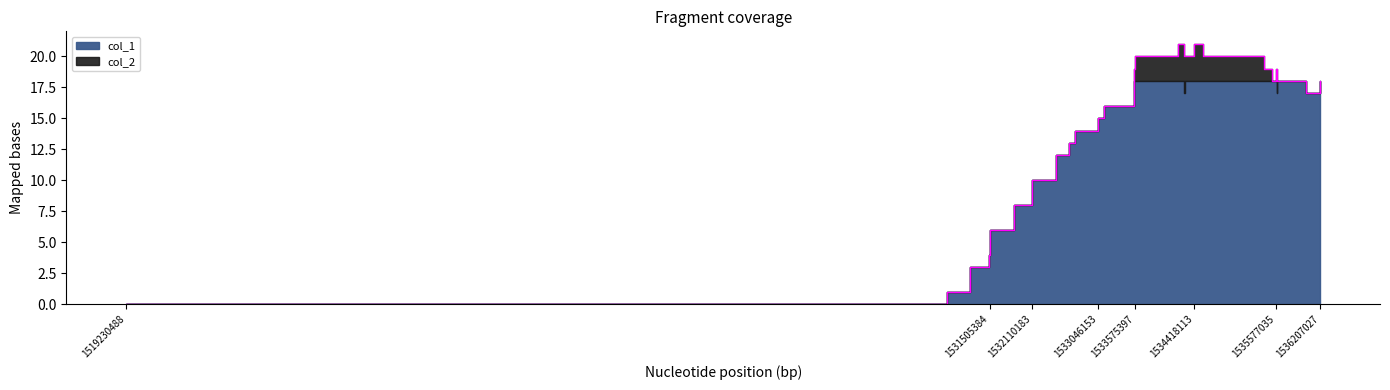

Is it true that the value at 1536009039 is 7?

False